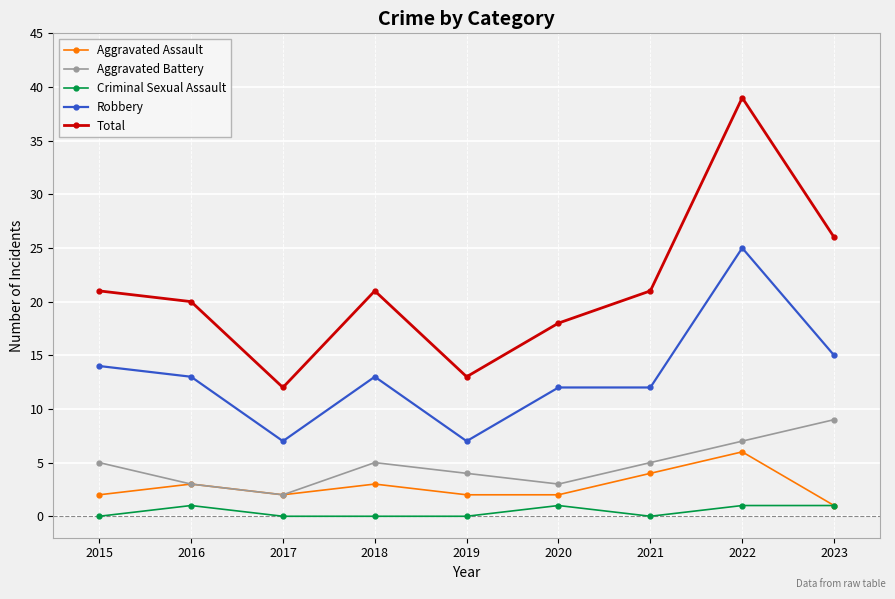

What is the difference between the maximum and minimum values in the Robbery series?

18